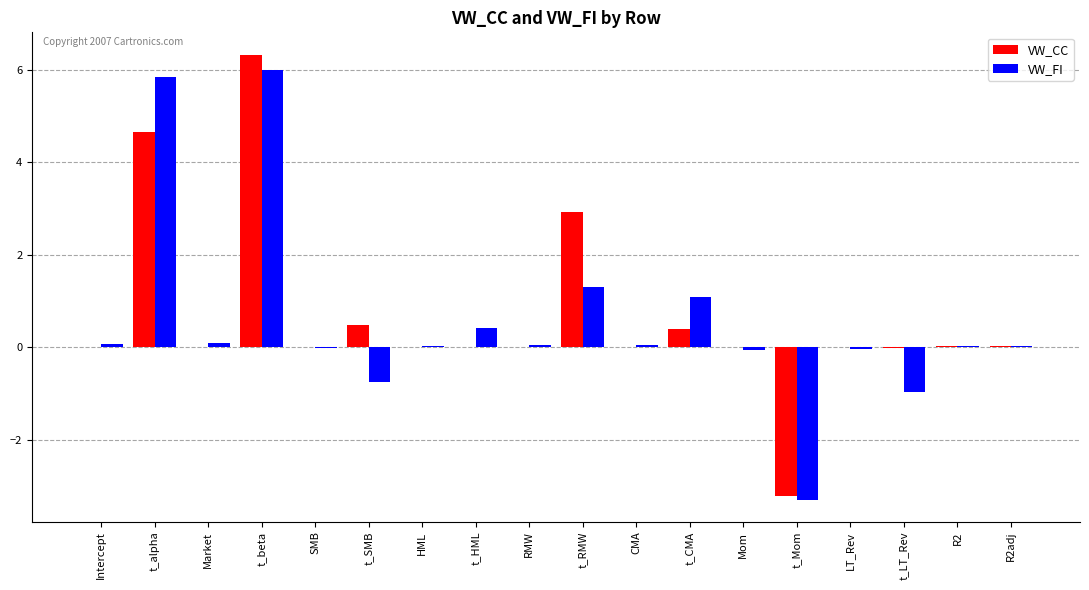

At which category is the sum across all series the highest?

t_beta